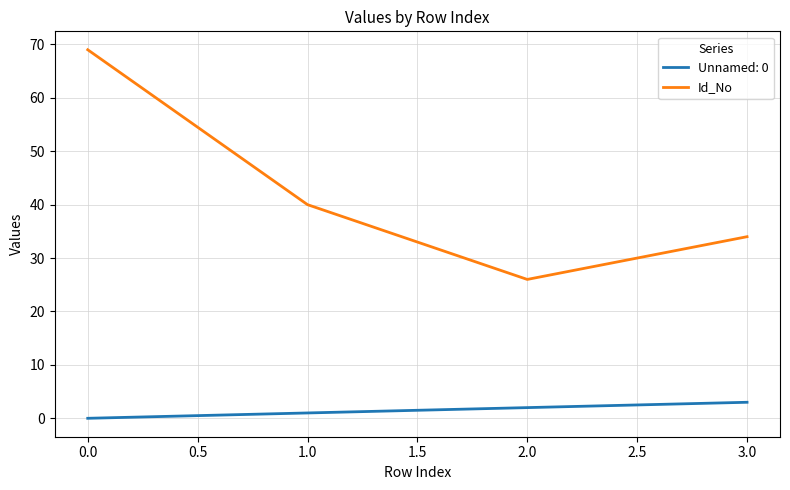

The value of Id_No at 1.0 is 40. True or false?

True